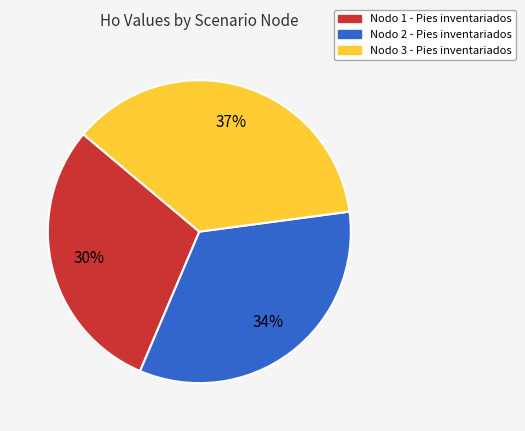

To the nearest percent, what portion does Nodo 1 - Pies inventariados represent?

30%